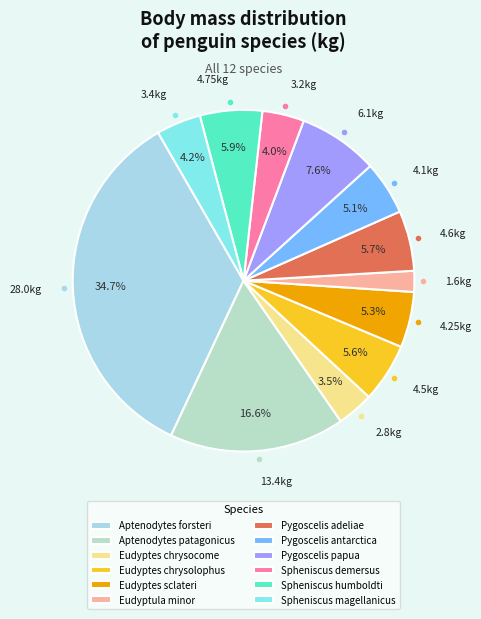

Combined, do Eudyptes chrysocome and Pygoscelis antarctica account for over 50%?

No